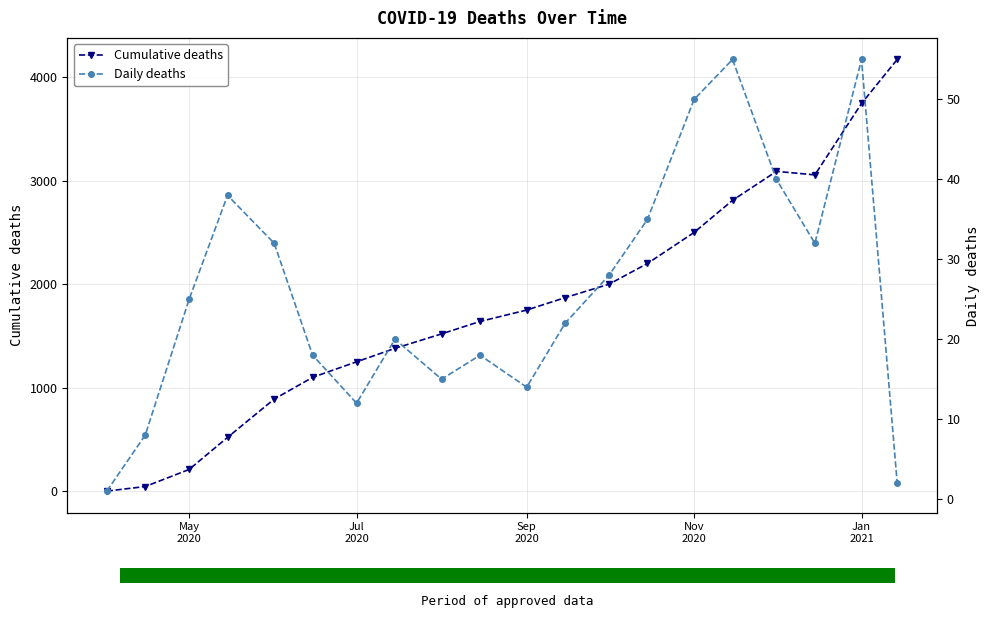

At how many categories does at least one series exceed 3630?

2